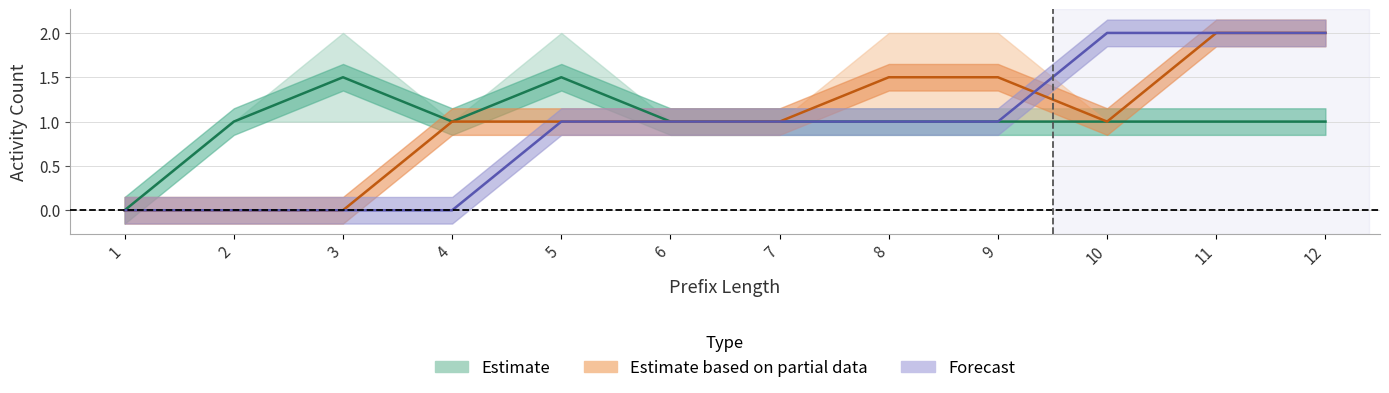

What is the difference between the maximum and minimum values in the Forecast series?

2.0